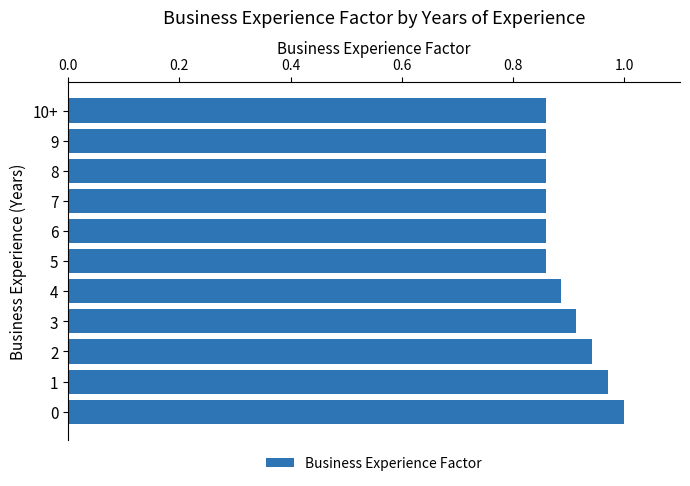

What is the sum of the values at 8 and 5?

1.7